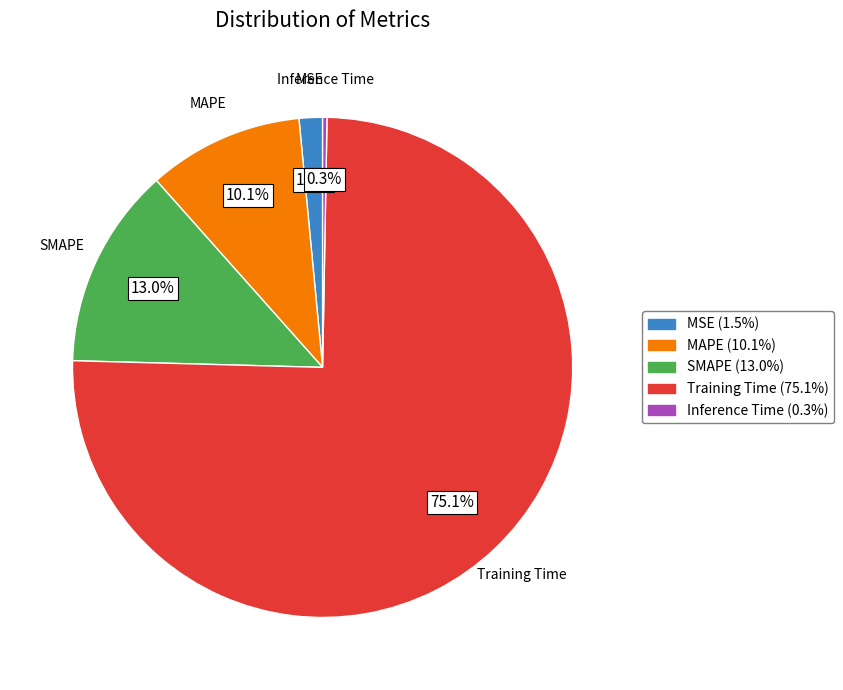

To the nearest percent, what is the difference between the largest and smallest slice percentages?

75%